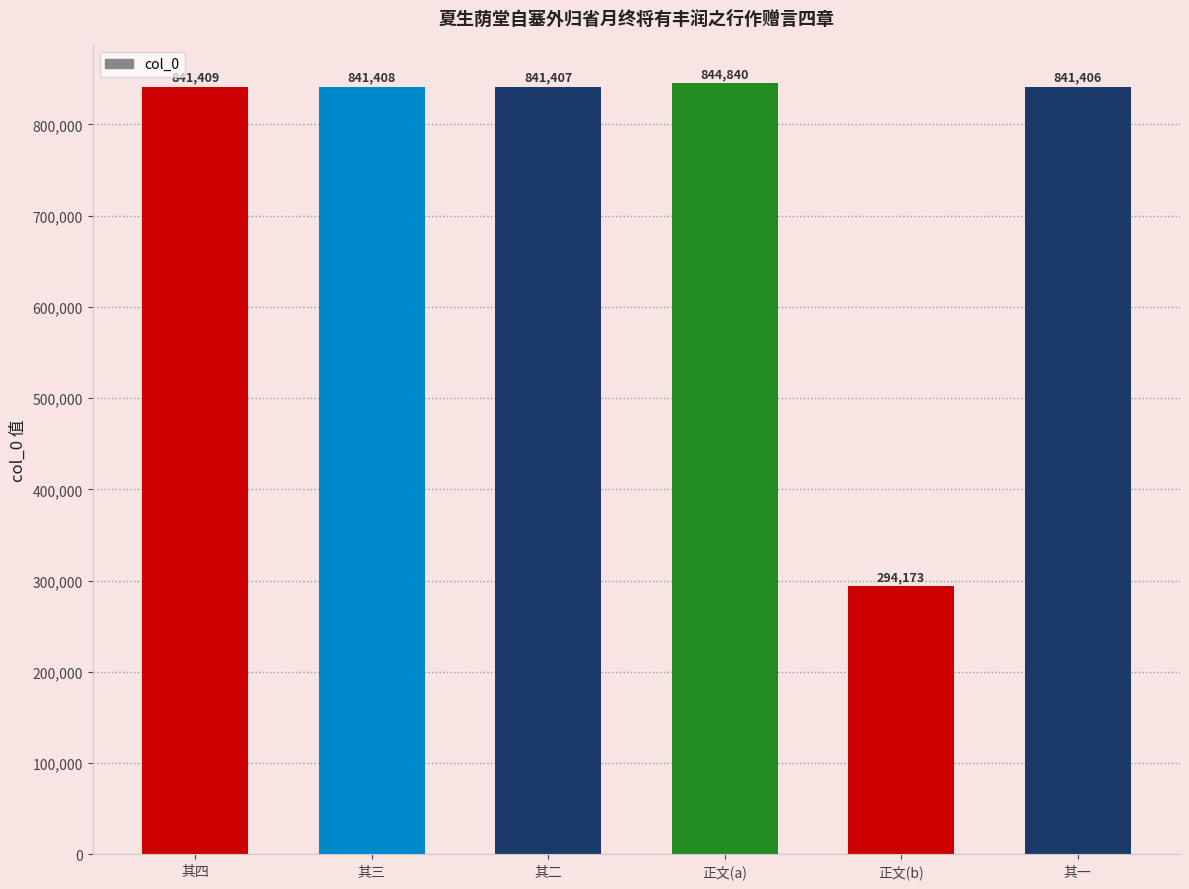

Rank the categories by value from lowest to highest.

正文(b), 其一, 其二, 其三, 其四, 正文(a)